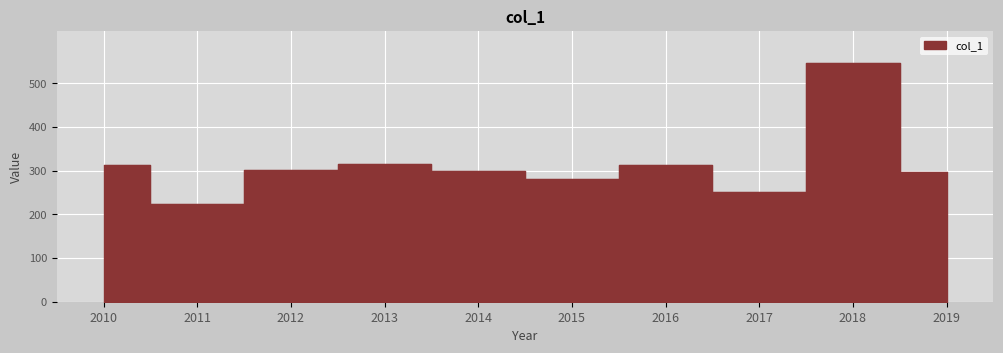

Where is the first local maximum?

2013